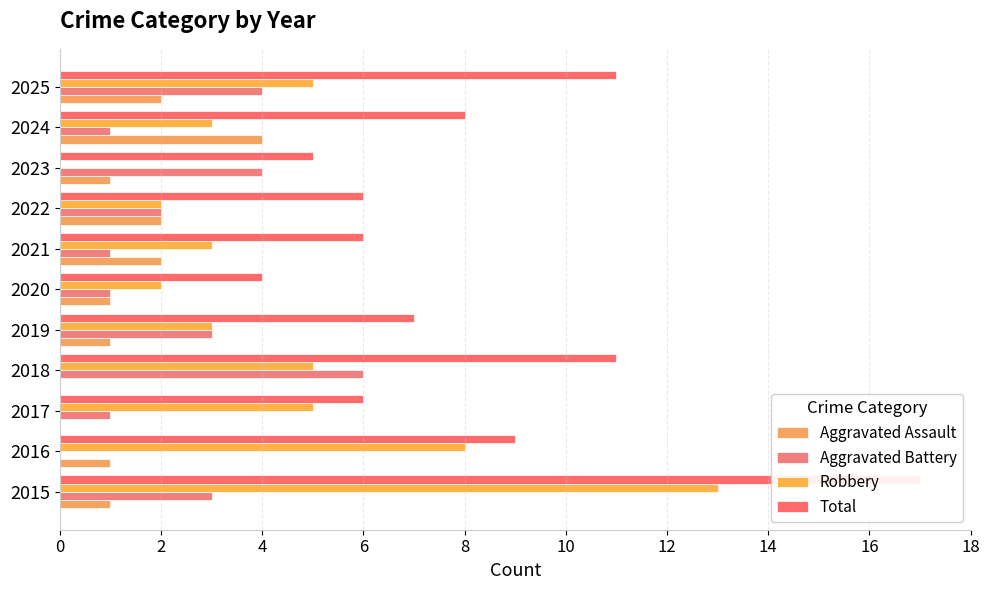

Which series changed the most between 2018 and 2019?

Total